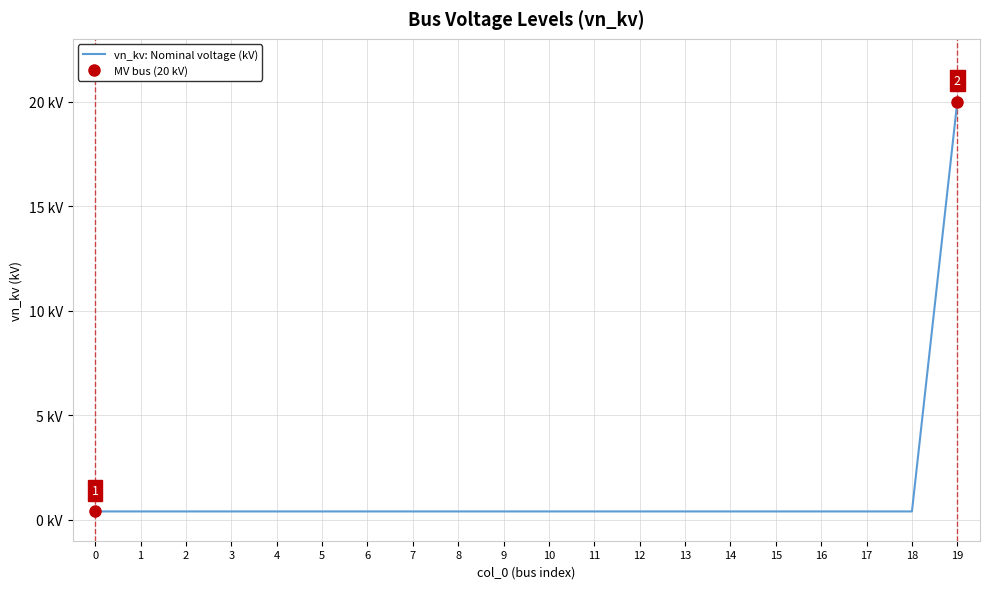

What is the average value?

1.4